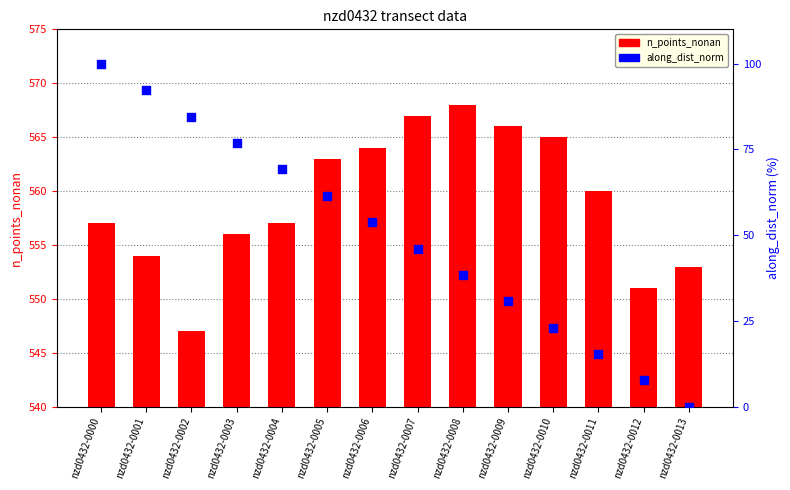

Which series contains the highest Y value?

n_points_nonan